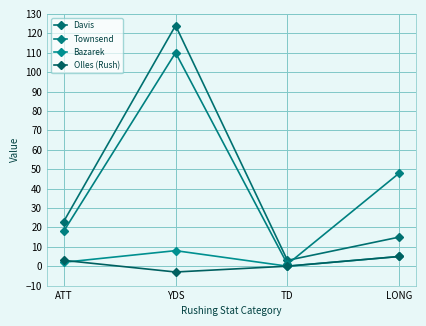

The Bazarek series shows 2 at ATT. True or false?

True